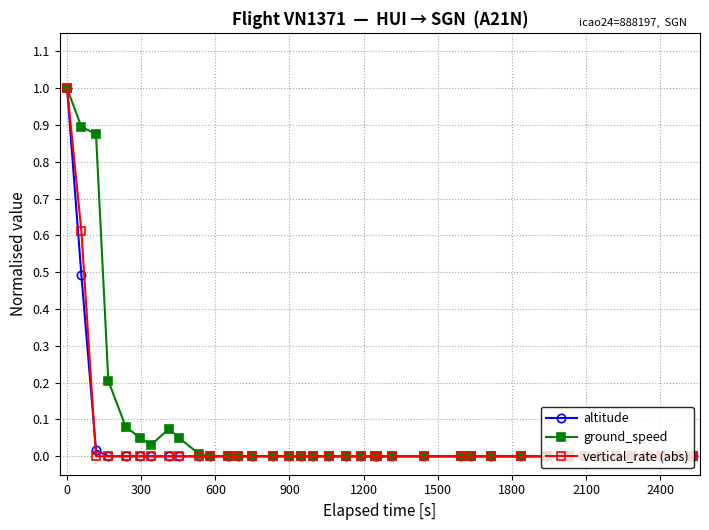

What is the highest value of the vertical_rate (abs) series?

1.0